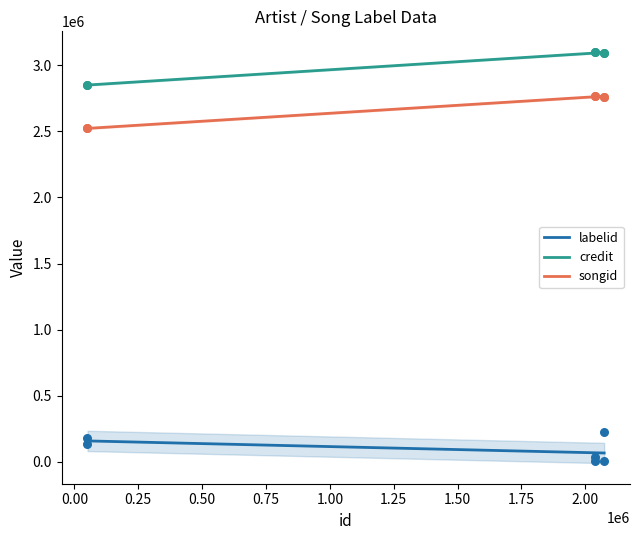

Which series contains the highest Y value?

credit